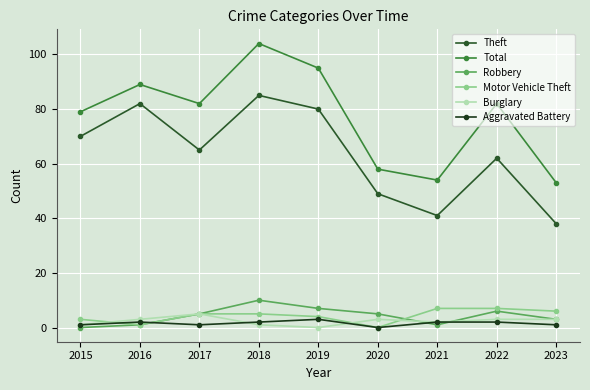

What is the sum of the Aggravated Battery values at 2015 and 2021?

3